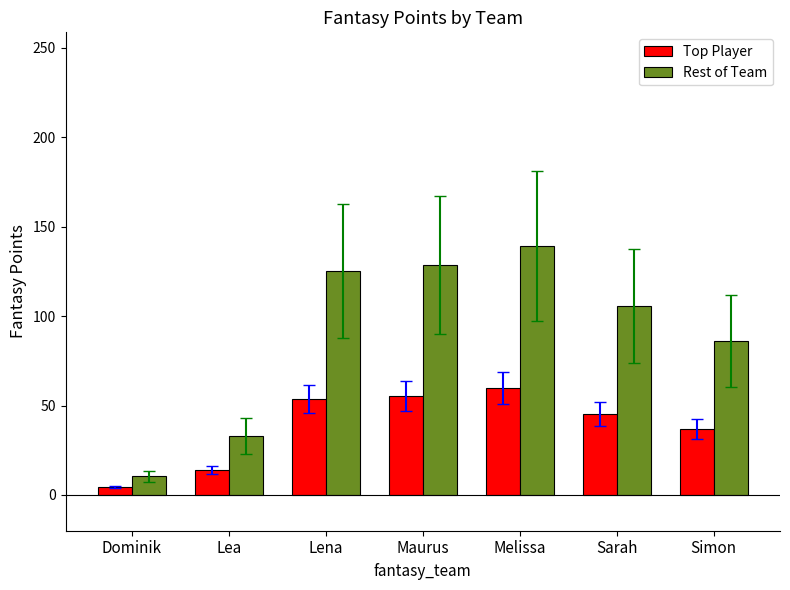

Which series has the largest range (max minus min)?

Rest of Team